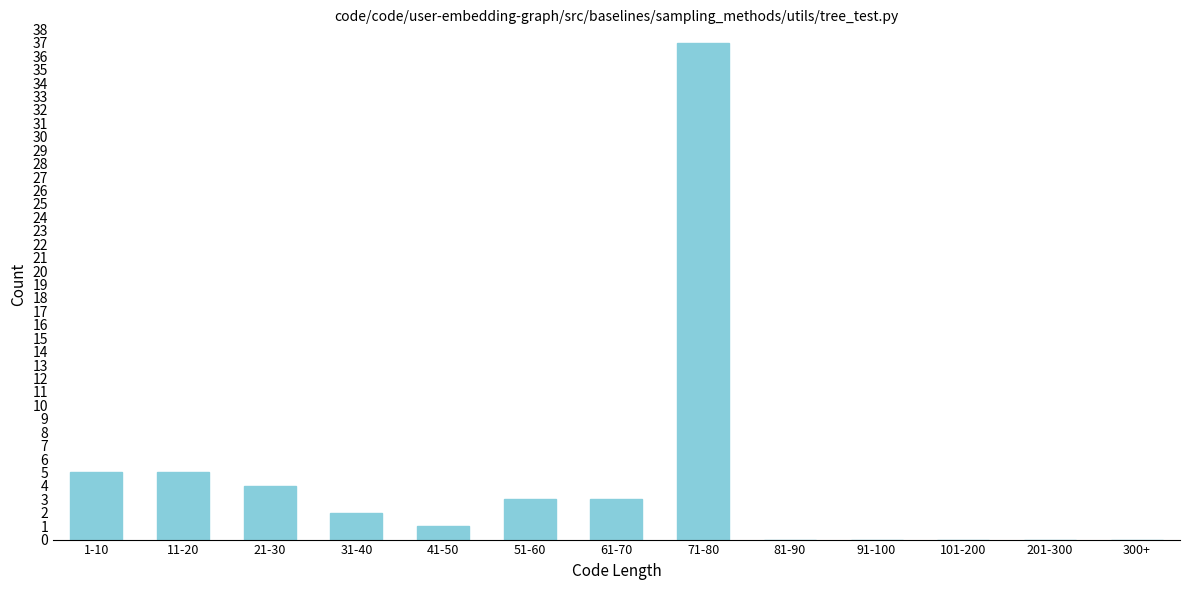

Reading left to right, transcribe all the data shown in this chart.

1-10=5	11-20=5	21-30=4	31-40=2	41-50=1	51-60=3	61-70=3	71-80=37	81-90=0	91-100=0	101-200=0	201-300=0	300+=0